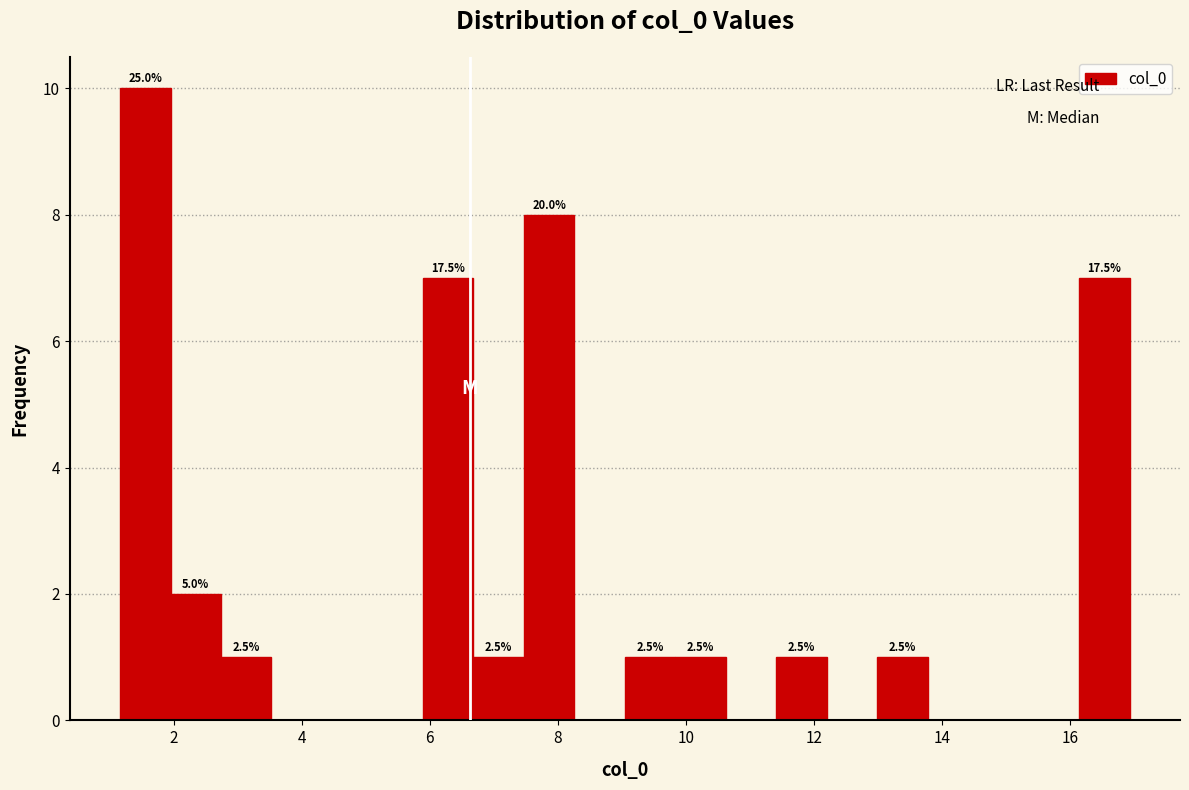

Read against the x-axis, roughly where is the centre of the tallest bar?

1.6